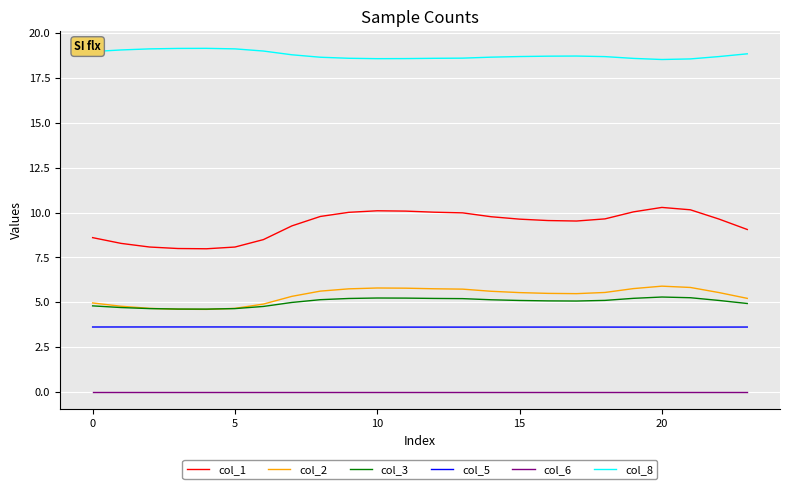

What is the maximum value shown in the chart?

19.1